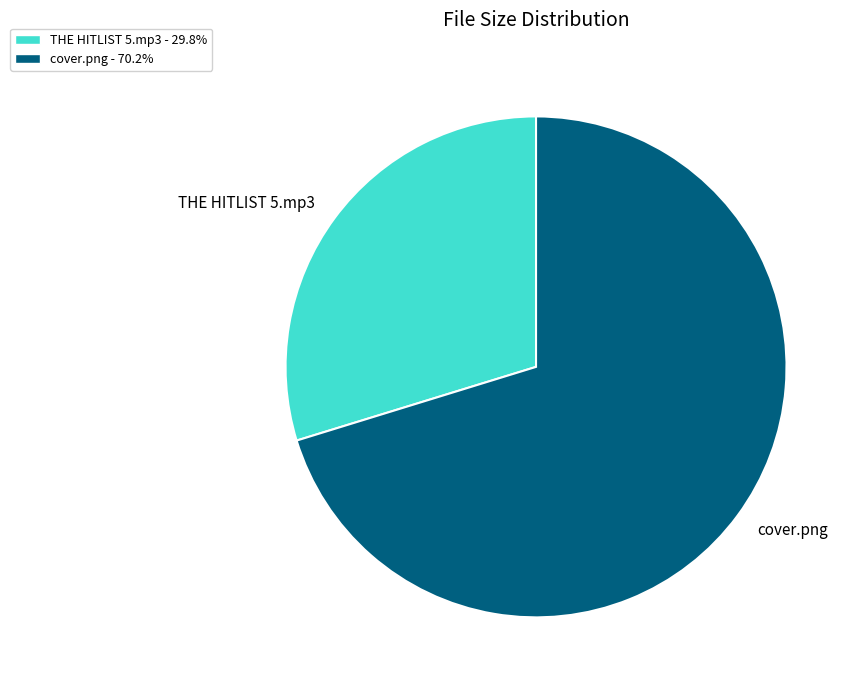

What is the ratio of the value at cover.png to the value at THE HITLIST 5.mp3?

2.4